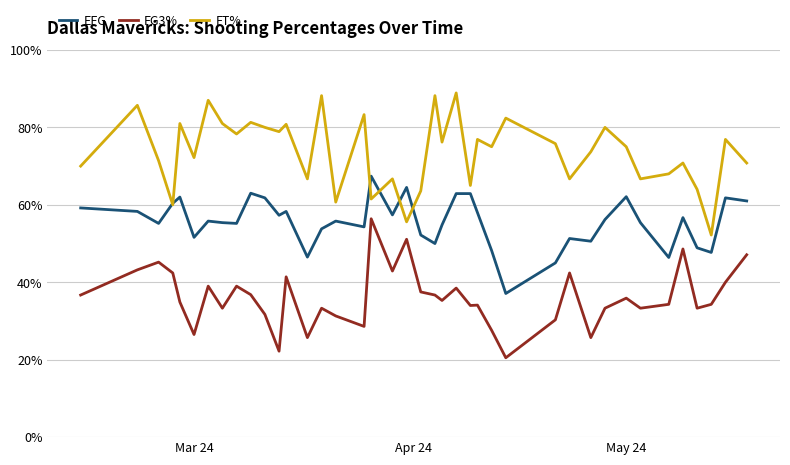

True or false: FT% has more than 2 interior local peaks.

True